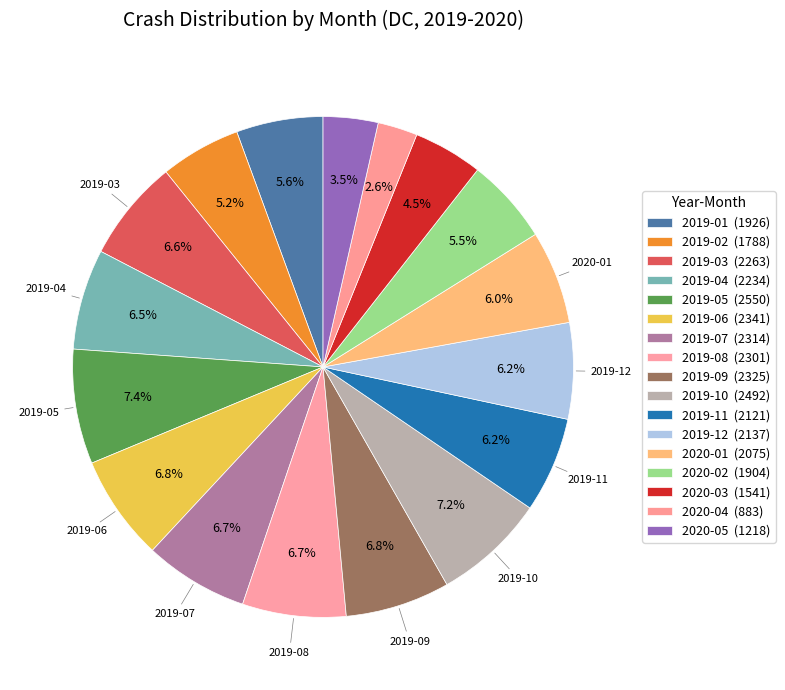

What is the ratio of the value at 2019-09 to the value at 2019-02?

1.3